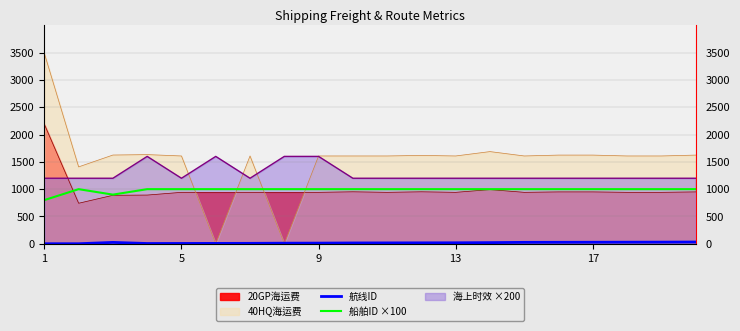

What is the sum of all 船舶ID ×100 values?

19700